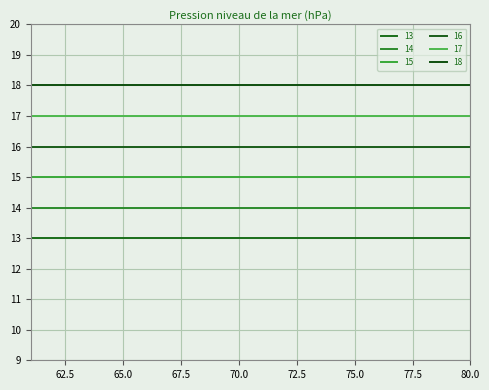

Is this an area chart (filled region under the line)?

No